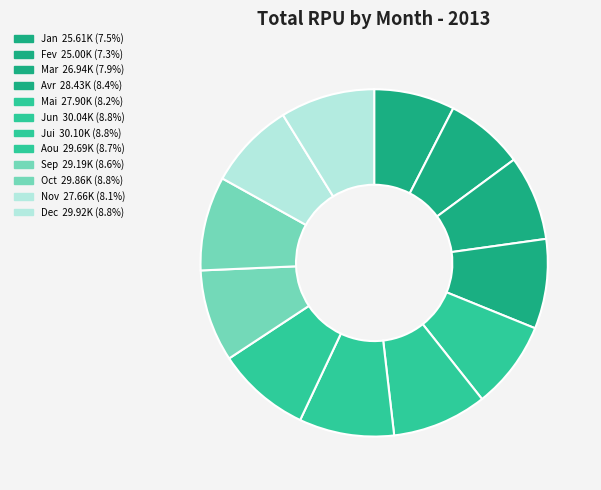

Does any single category account for the majority?

No